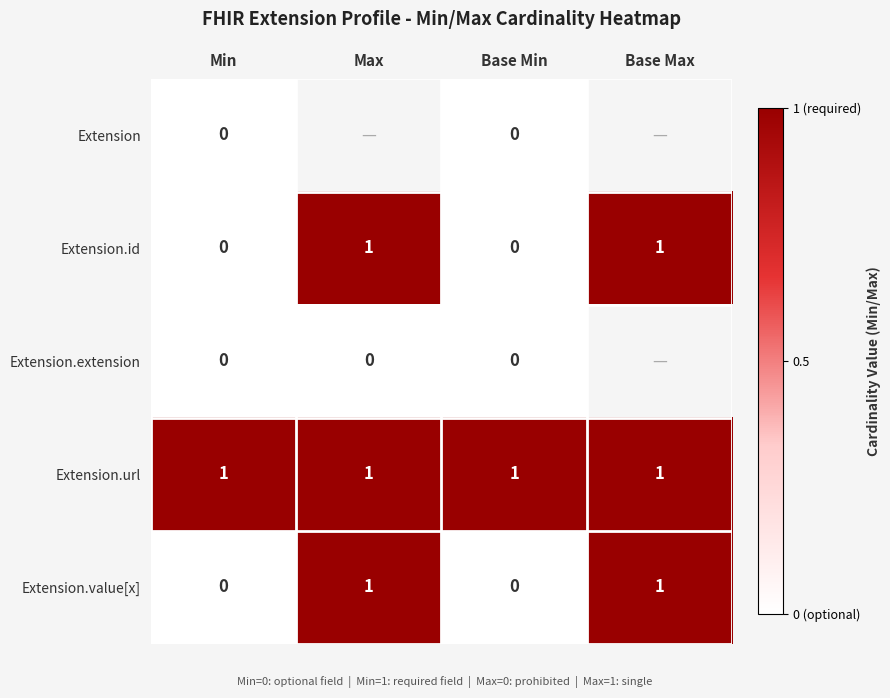

True or false: Extension.url has a value of 1 at Min.

True